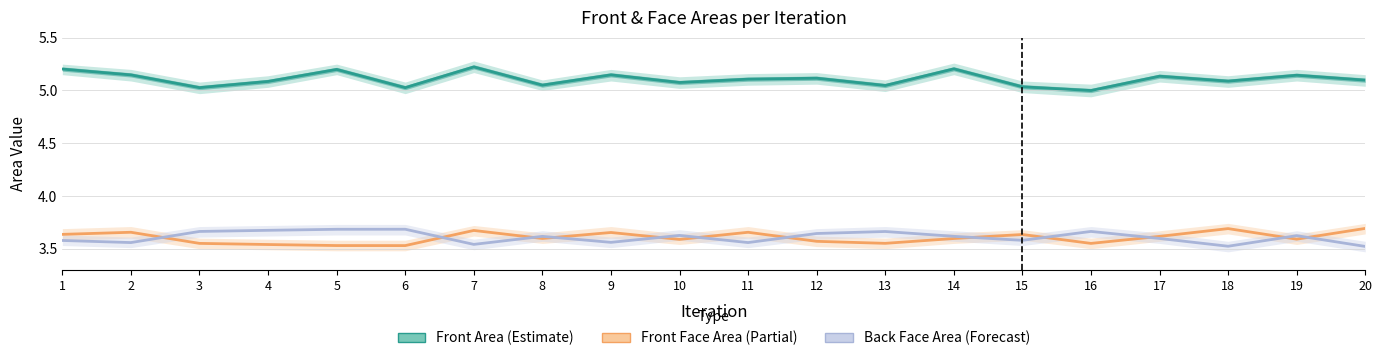

Reading left to right, extract all data points from this chart.

Front Area (Estimate): 5.2	5.1	5.0	5.1	5.2	5.0	5.2	5.1	5.1	5.1	5.1	5.1	5.0	5.2	5.0	5.0	5.1	5.1	5.1	5.1
Front Face Area (Partial): 3.6	3.7	3.6	3.5	3.5	3.5	3.7	3.6	3.7	3.6	3.7	3.6	3.6	3.6	3.6	3.6	3.6	3.7	3.6	3.7
Back Face Area (Forecast): 3.6	3.6	3.7	3.7	3.7	3.7	3.5	3.6	3.6	3.6	3.6	3.6	3.7	3.6	3.6	3.7	3.6	3.5	3.6	3.5